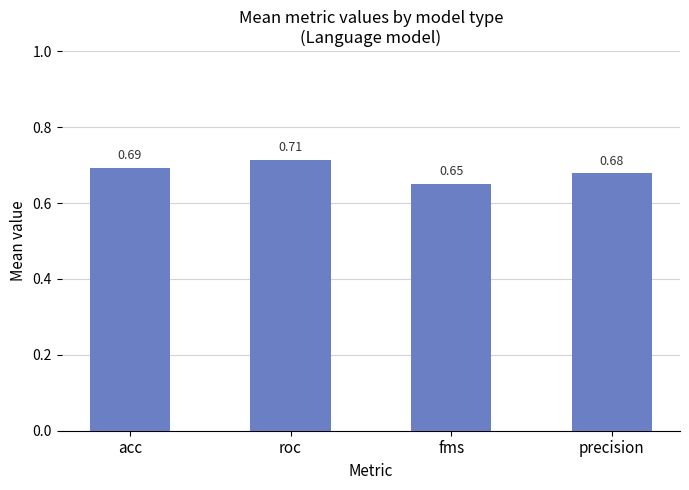

Count the values in the range 0 to 1.

4